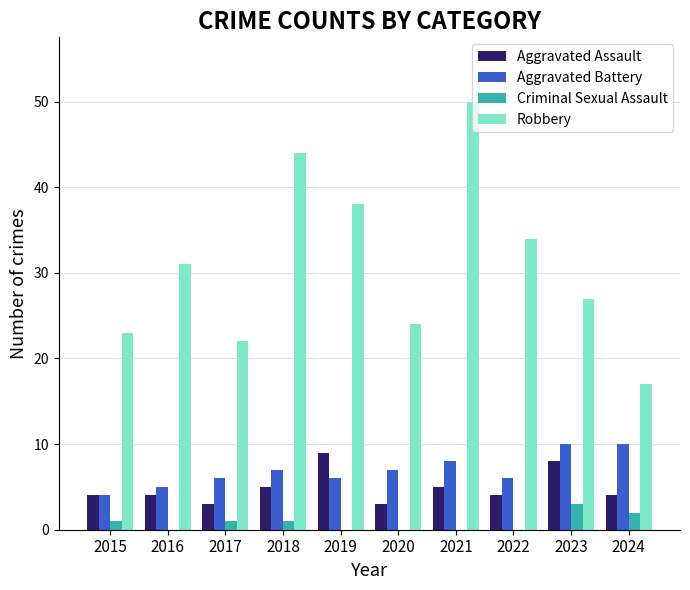

What is the greatest value displayed?

50